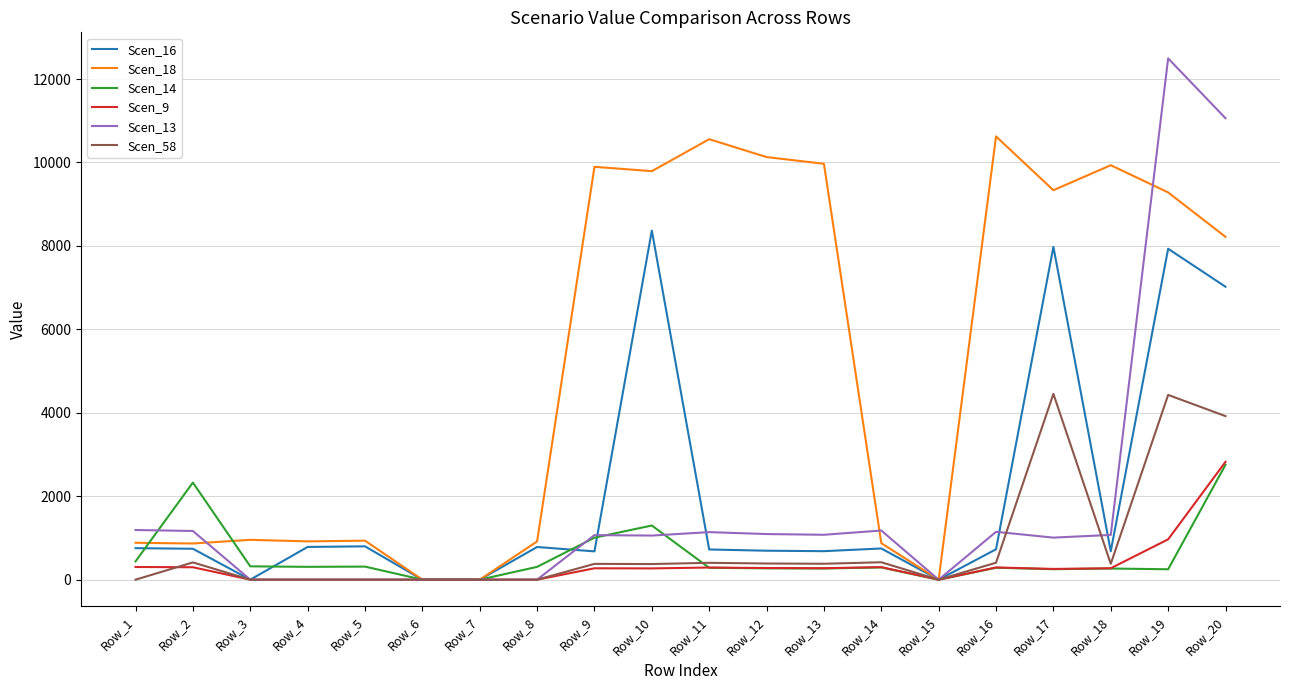

How many lines are shown in the chart?

6